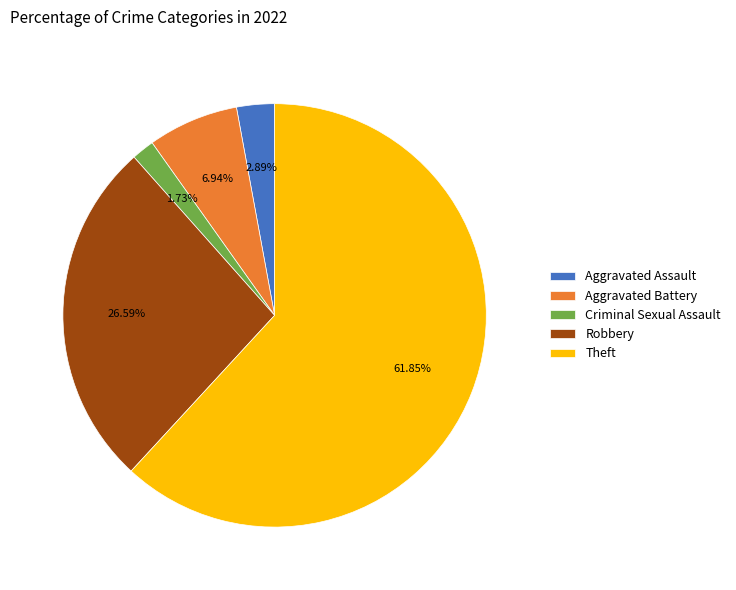

Is it true that Aggravated Battery is 1% of the pie?

False